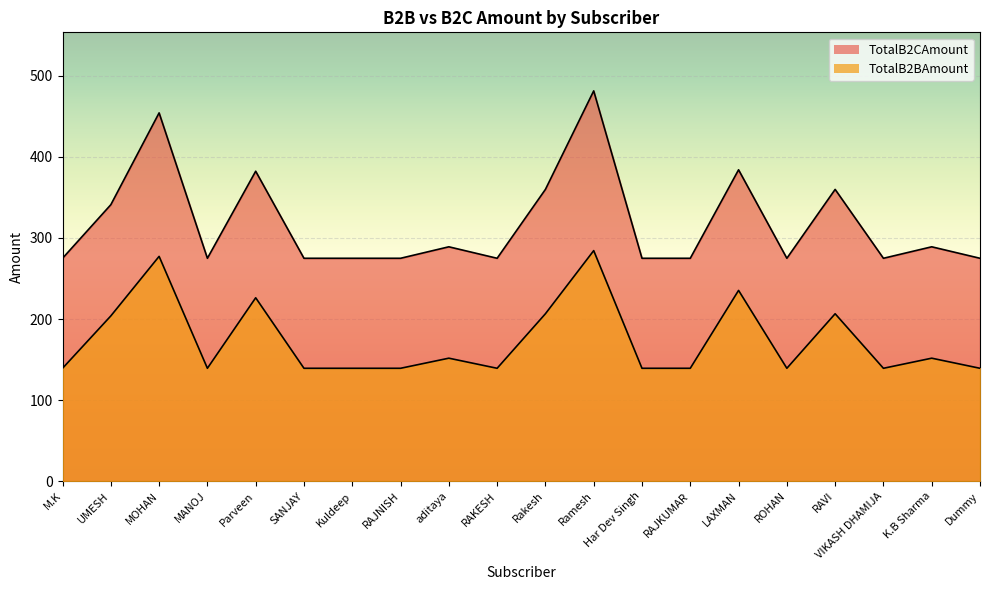

What is the value of the TotalB2CAmount point at the 19th from the left?

289.1